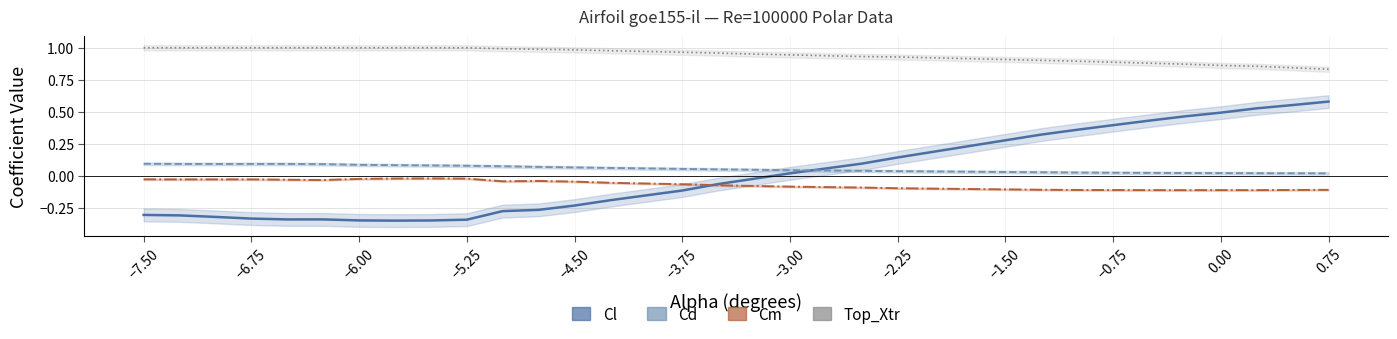

The value of Cl at 24 is 0.6. True or false?

False